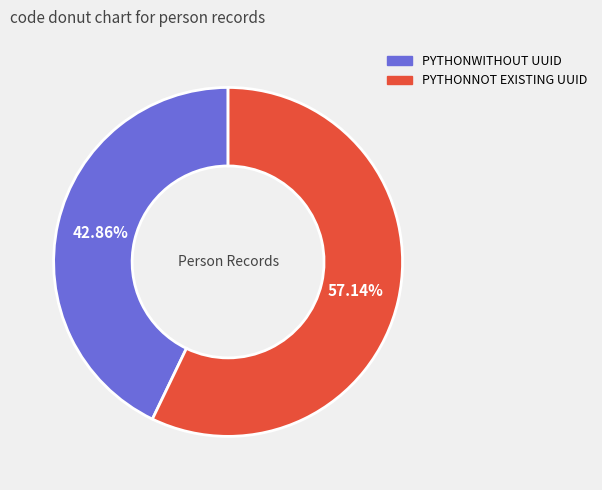

Approximately how many times larger is the value at PYTHONNOT EXISTING UUID compared to PYTHONWITHOUT UUID?

1.3